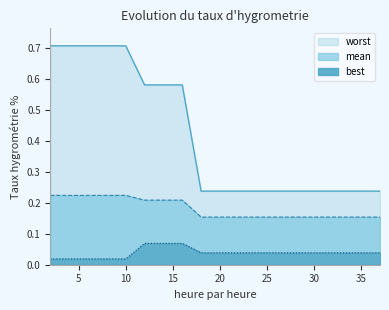

How many lines are shown in the chart?

3